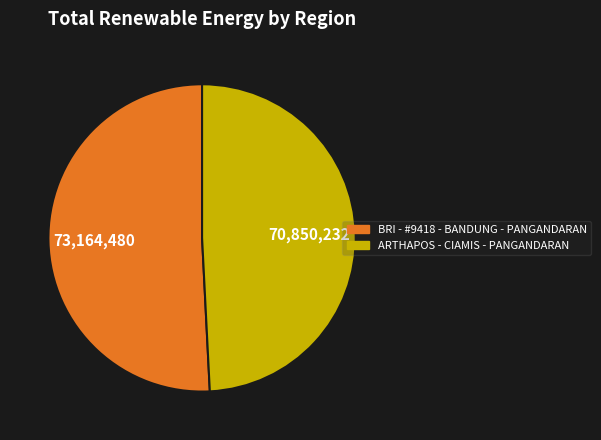

What is the smallest slice in the pie chart?

ARTHAPOS - CIAMIS - PANGANDARAN